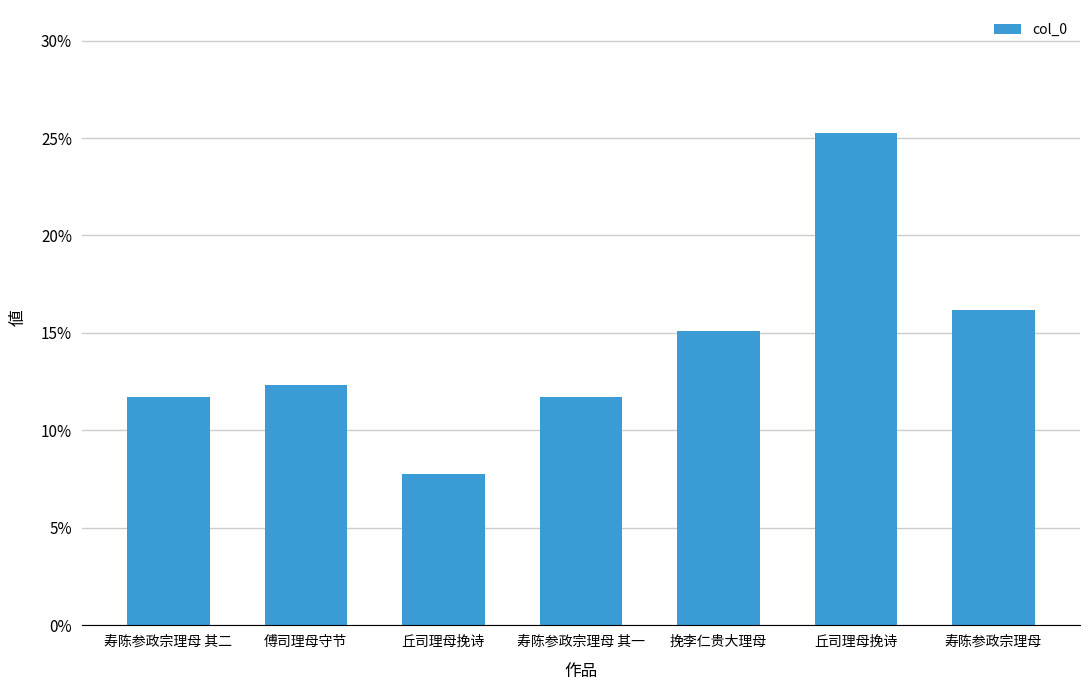

How many series are shown in this chart?

1